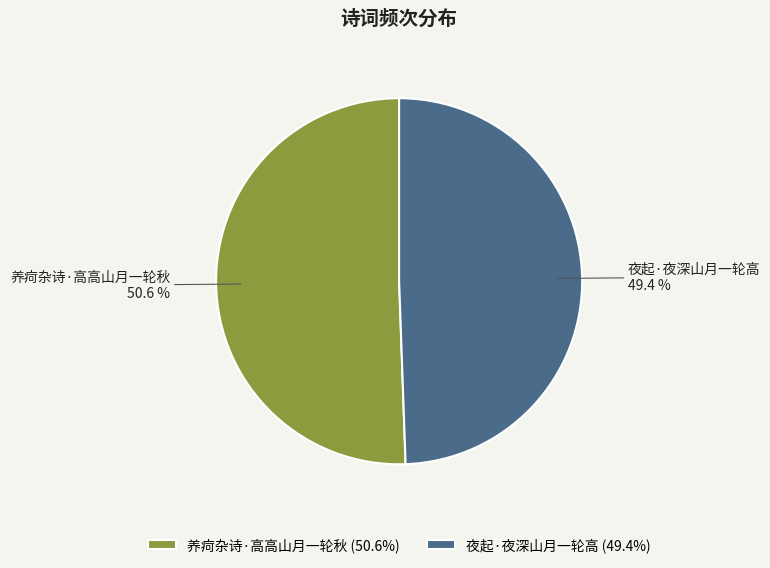

Approximately how many times larger is the value at 养疴杂诗·高高山月一轮秋 compared to 夜起·夜深山月一轮高?

1.0